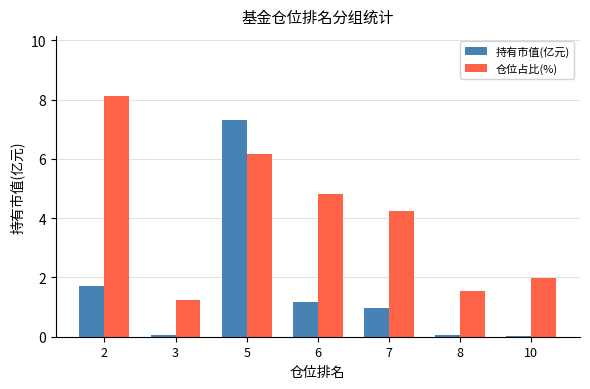

What is the spread (max minus min) of values at 2?

6.4